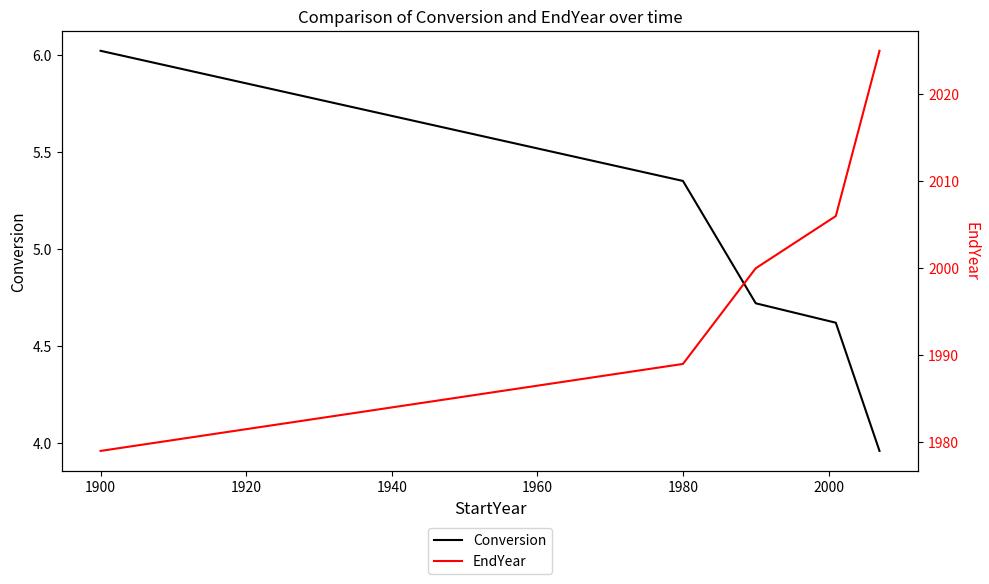

The value of Conversion at 1980 is 8.2. True or false?

False